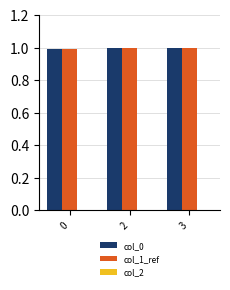

What is the greatest value displayed?

1.0